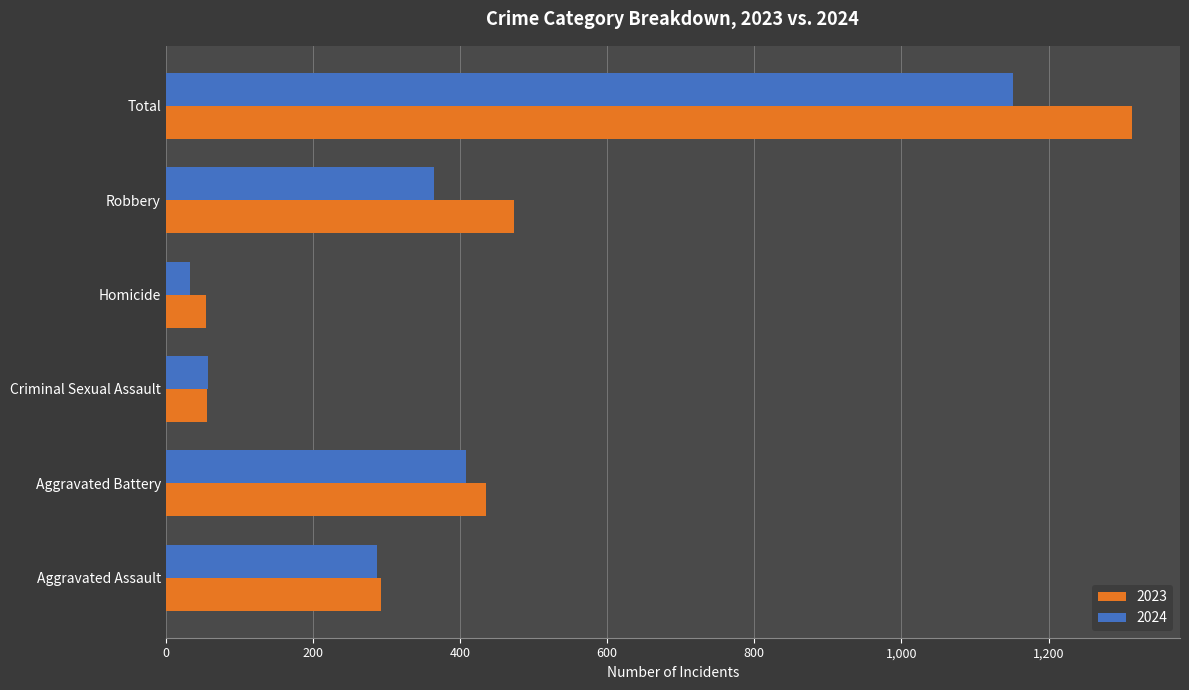

At how many categories does at least one series exceed 226?

4